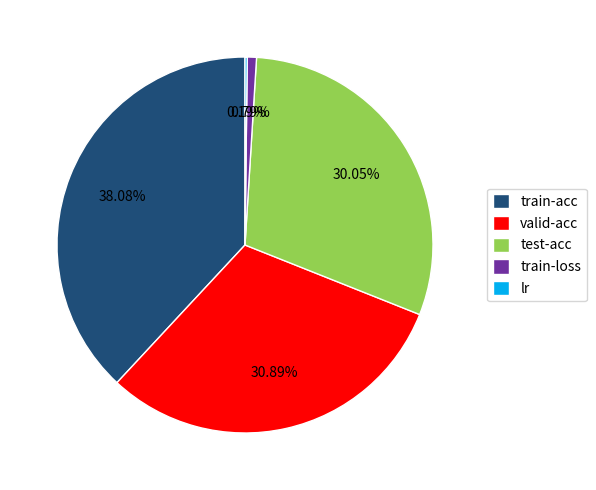

Between train-loss and valid-acc, which is larger?

valid-acc